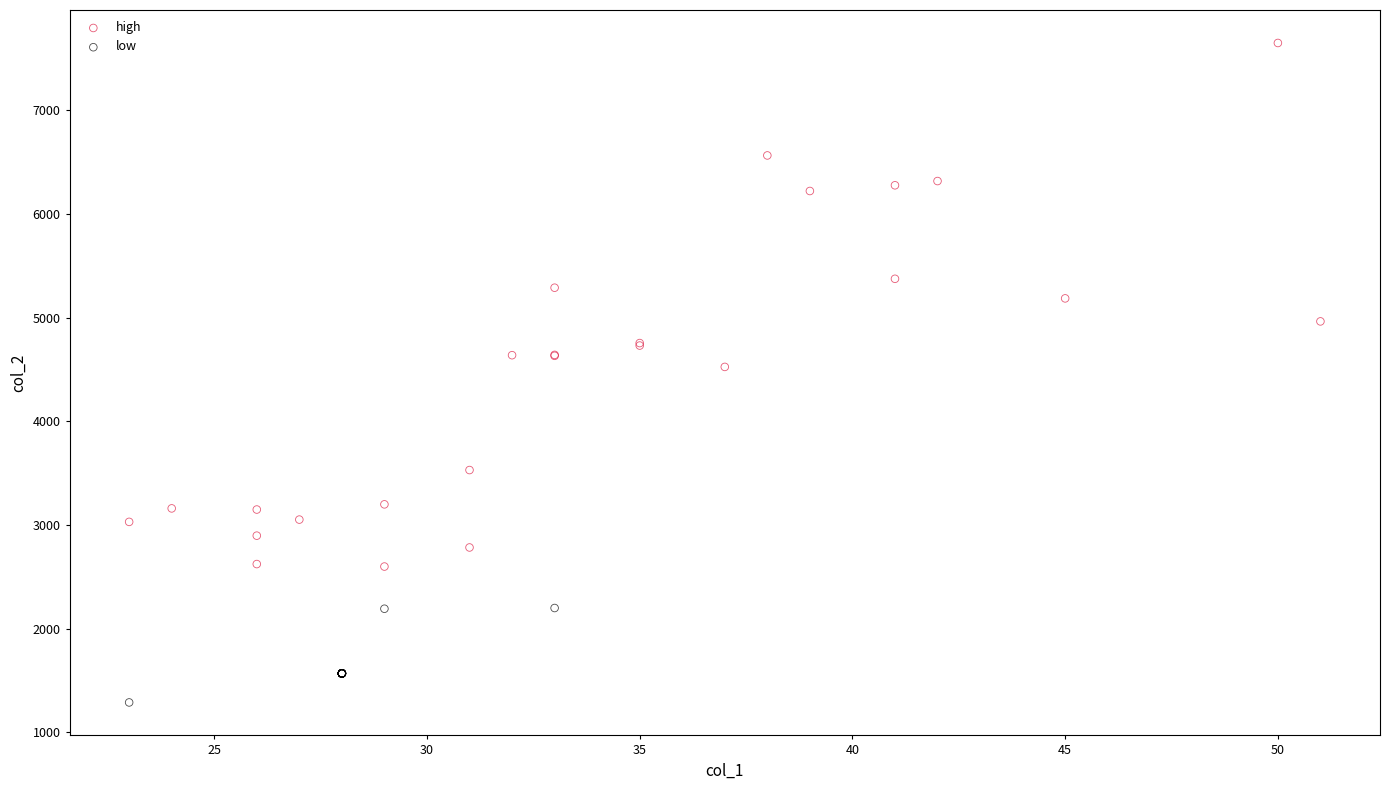

Which series has the widest spread of Y values?

high